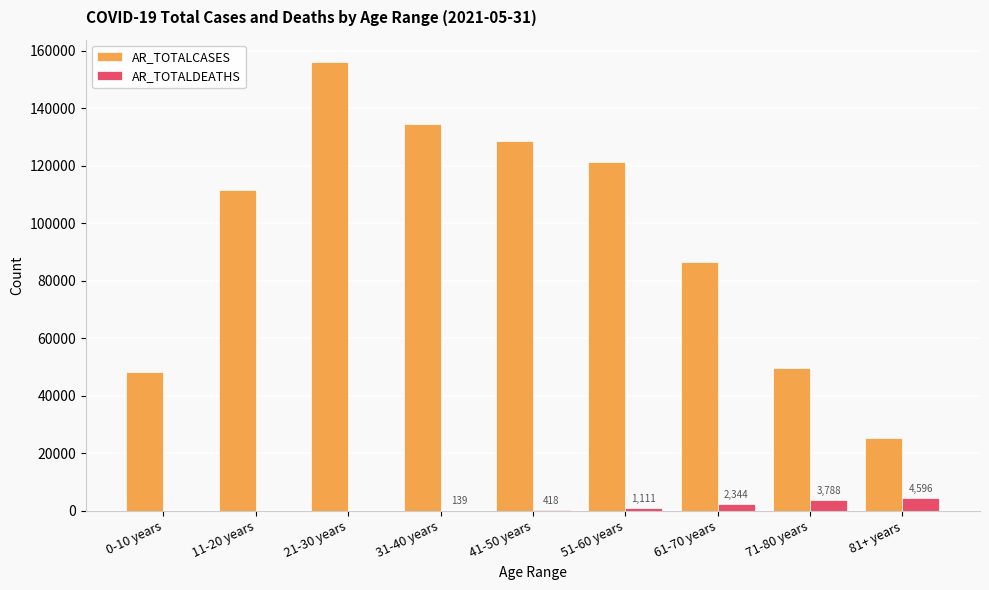

At which label does AR_TOTALCASES reach its peak?

21-30 years